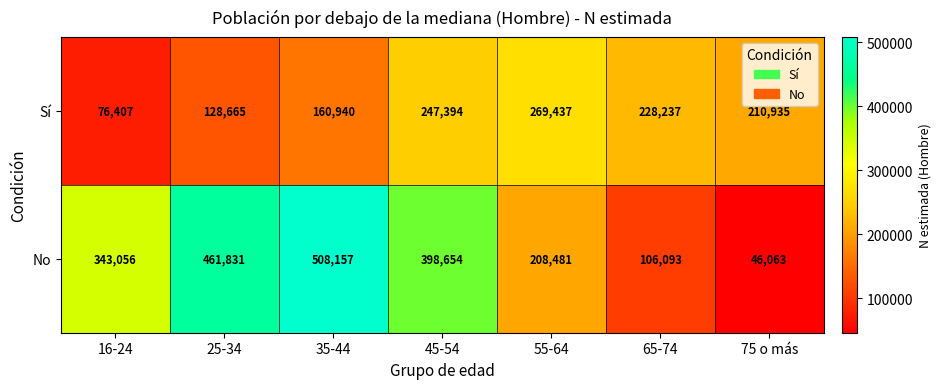

What is the minimum value for No?

46063